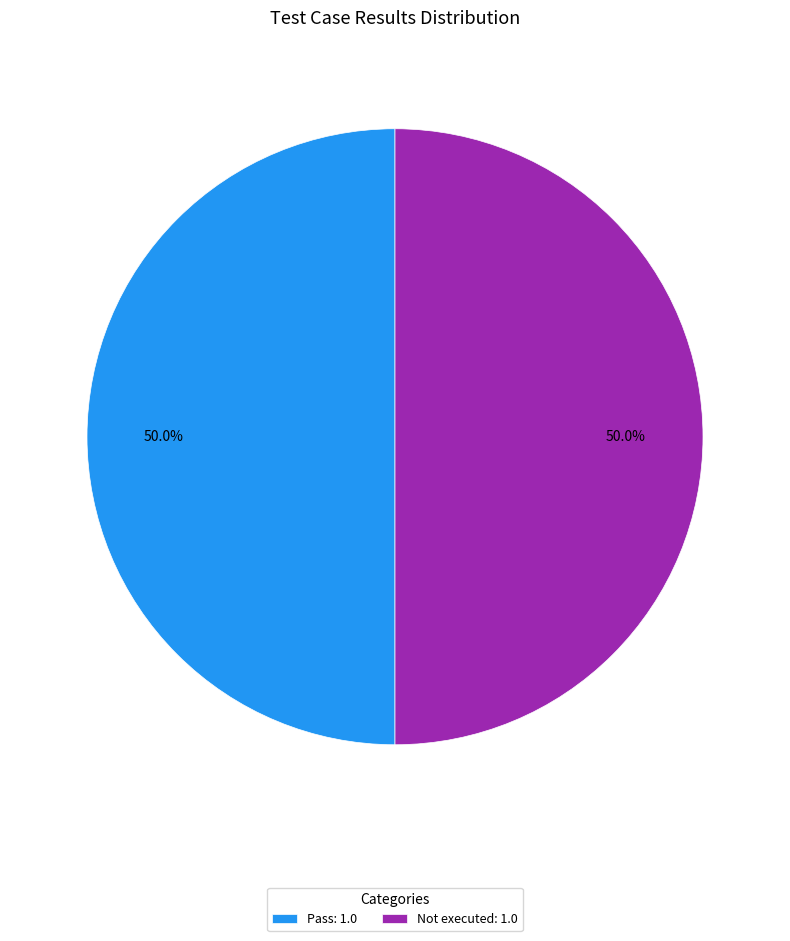

How many slices are in this pie chart?

2